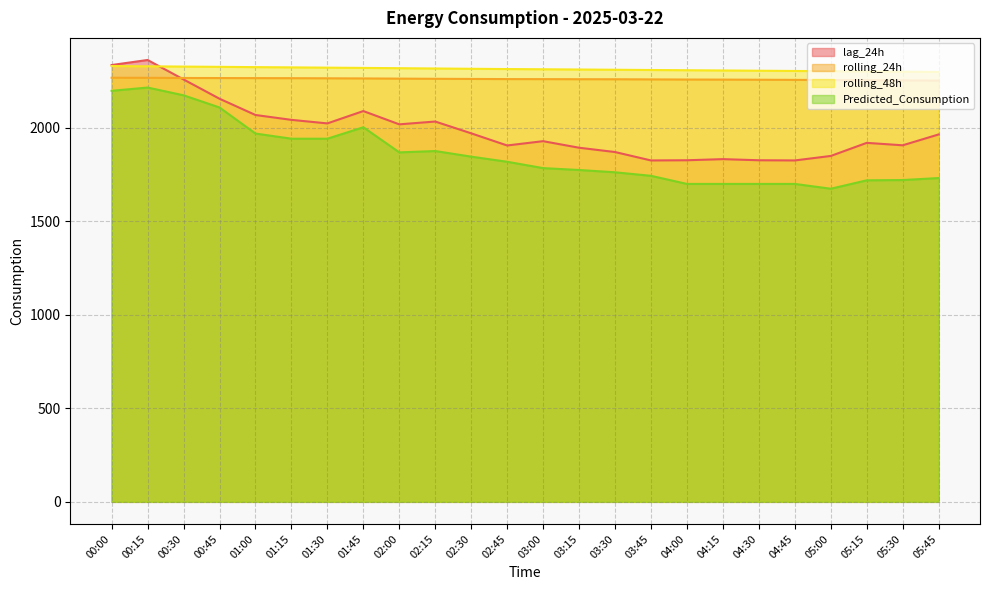

Which series has the largest total across all categories?

rolling_48h